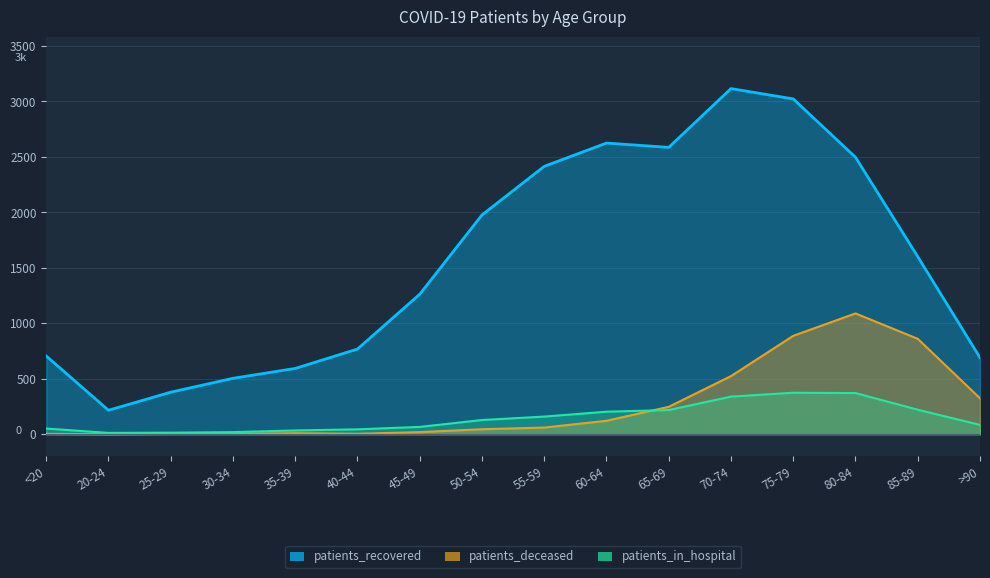

Which category has the lowest value in the patients_in_hospital series?

20-24